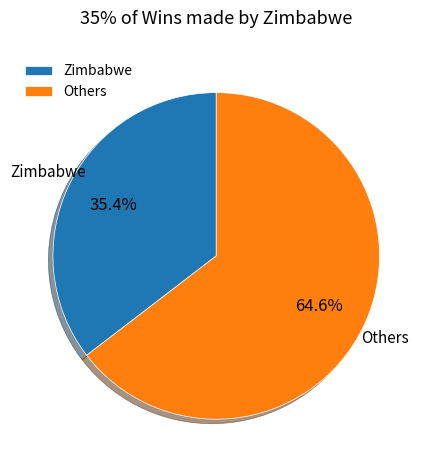

What is the majority slice?

Others